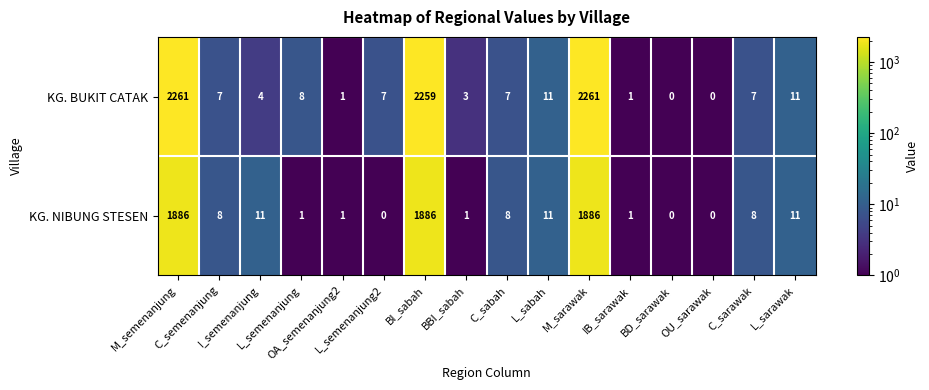

Which series has the widest spread of values?

KG. BUKIT CATAK